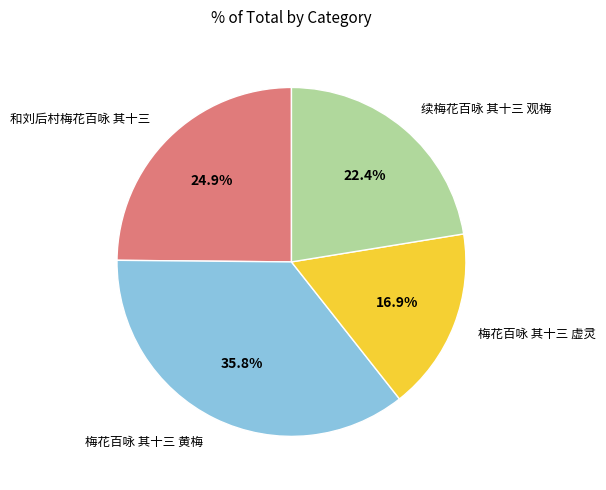

Is there a majority slice in this chart?

No